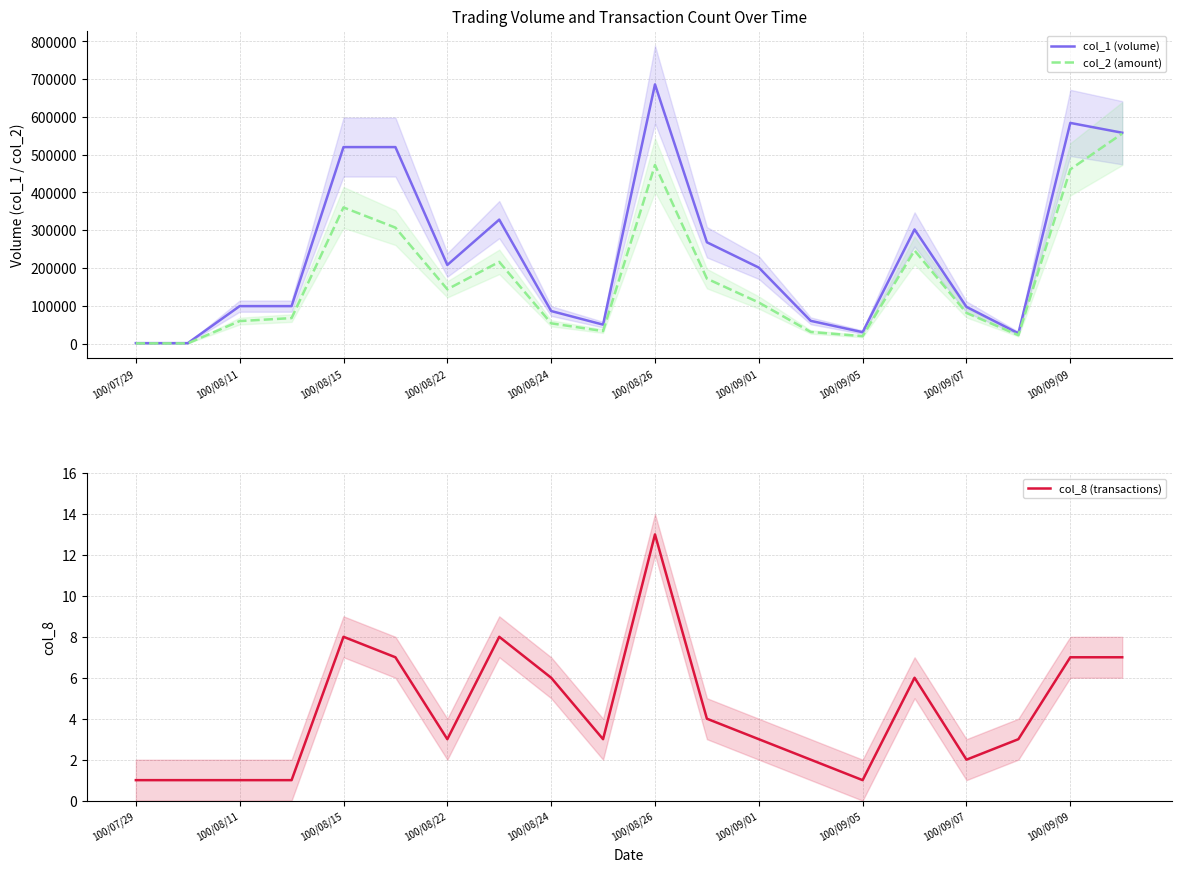

How many interior local valleys does the col_1 (volume) series have?

4